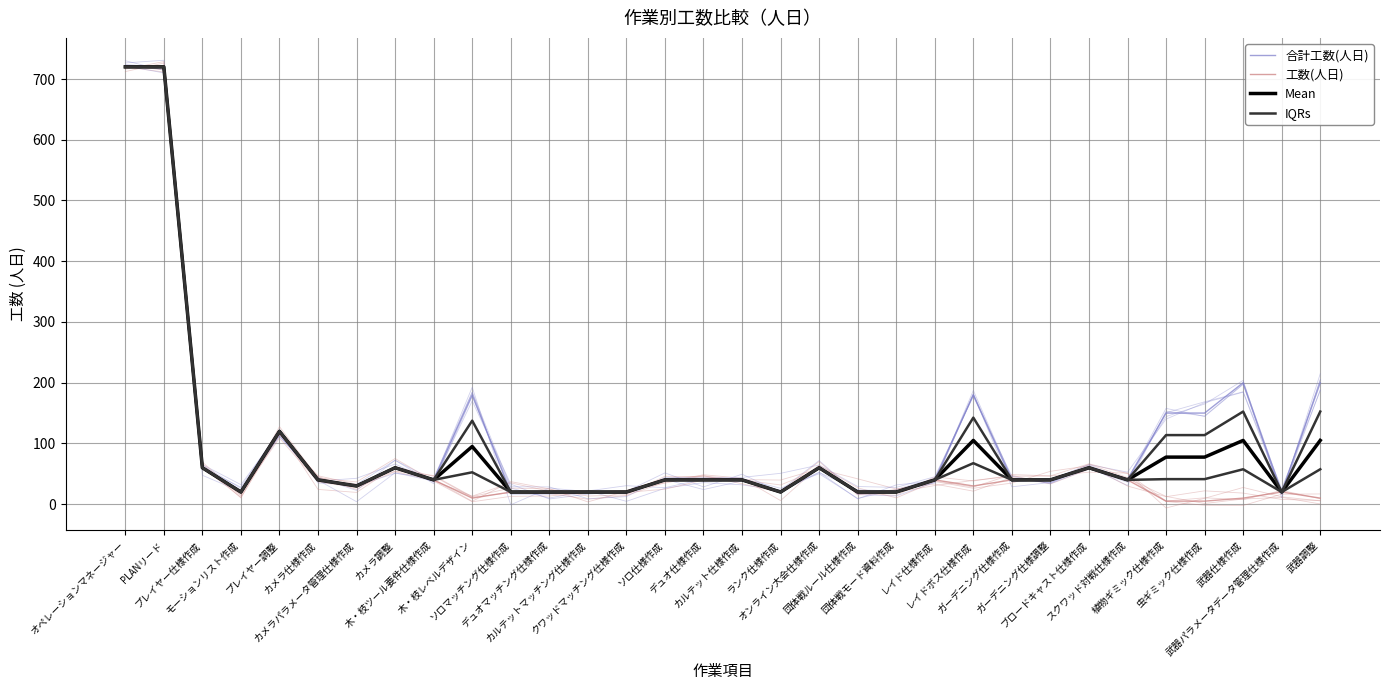

What is the label of the 6th point from the left?

カメラ仕様作成